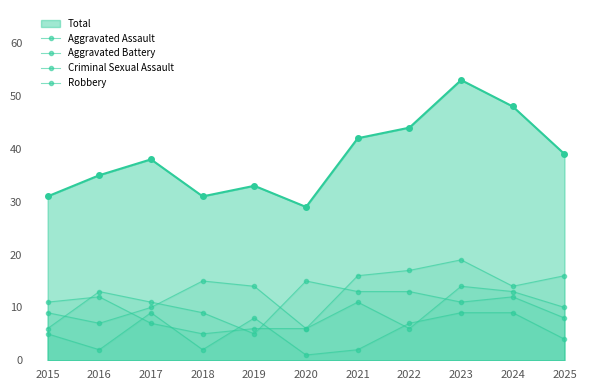

How many values in the Aggravated Assault series exceed 14?

5